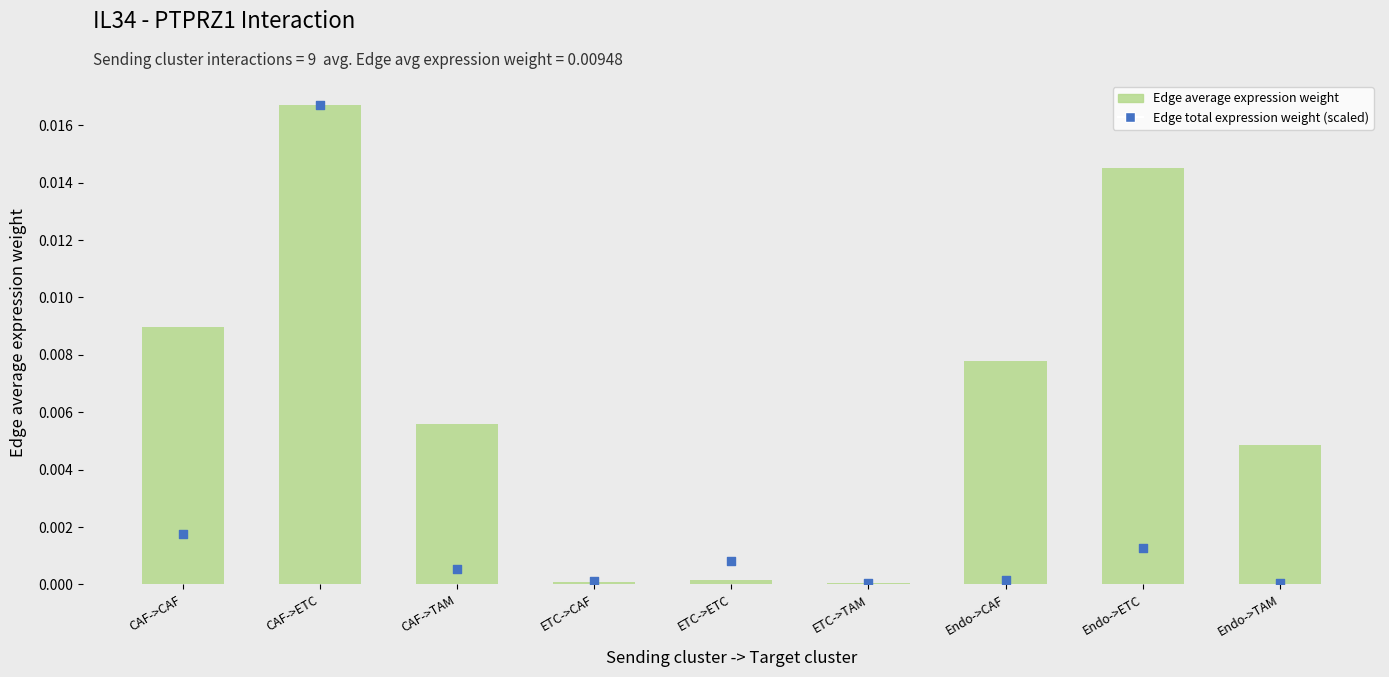

Which series has the widest spread of Y values?

Edge average expression weight